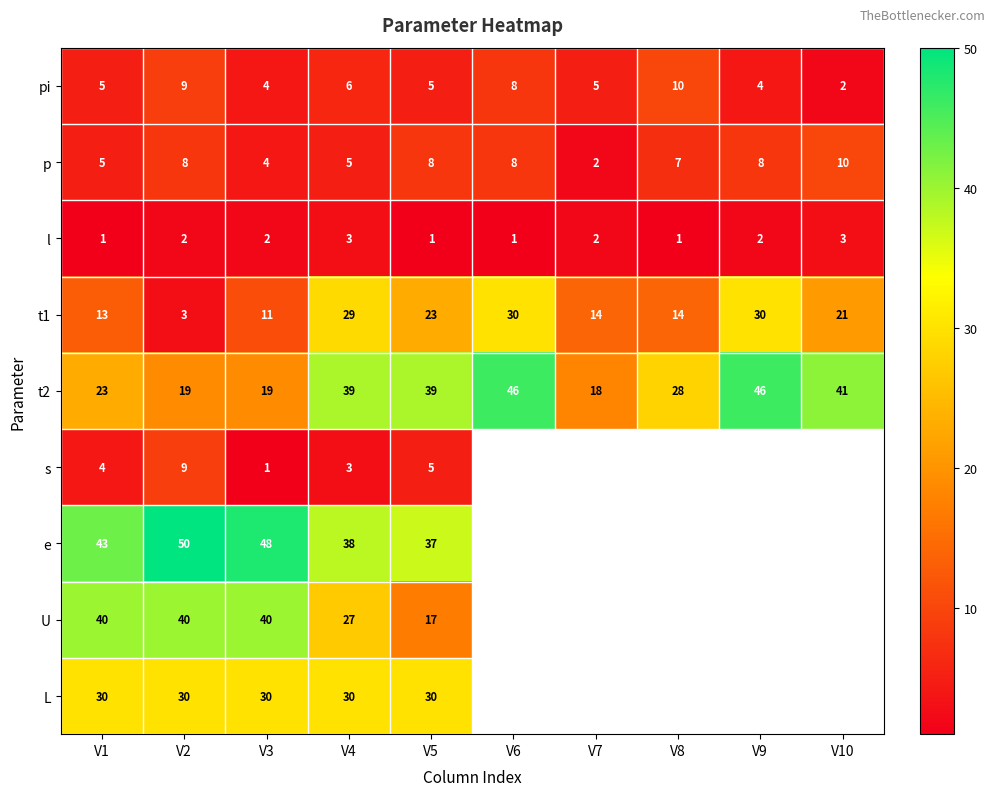

What is the total value across all series at V5?

165